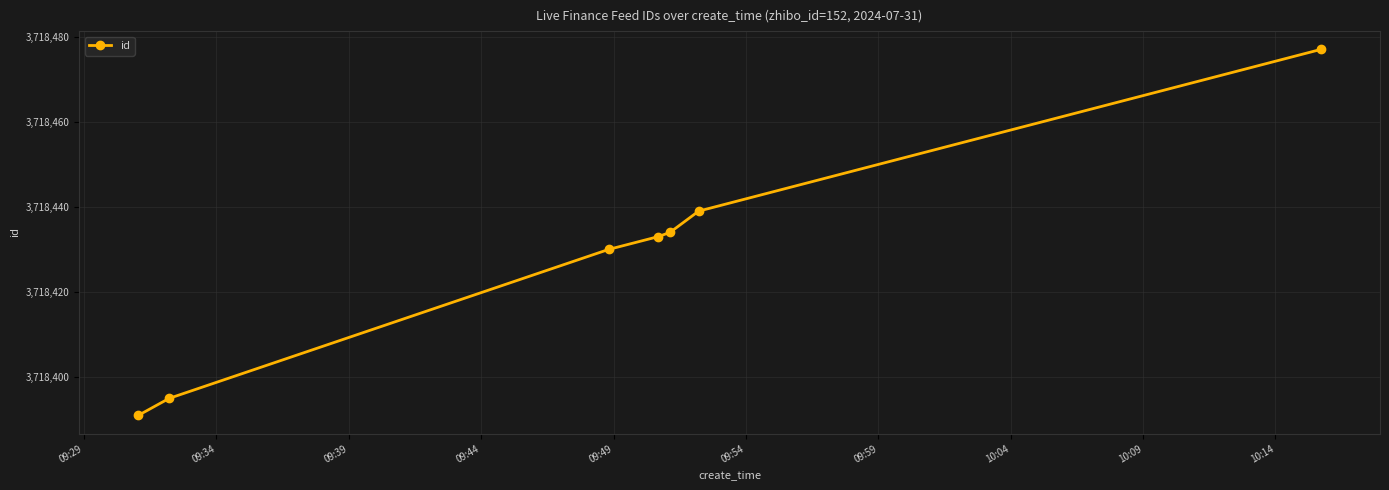

What is the smallest value displayed?

3718391